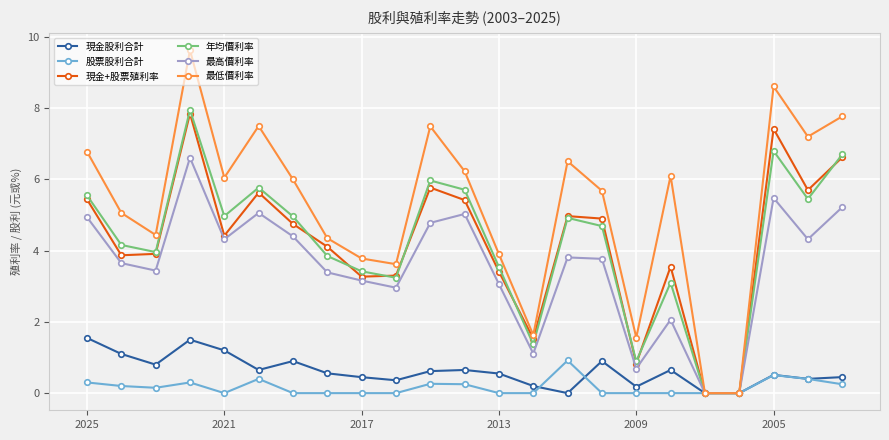

Count the number of categories in the chart.

23